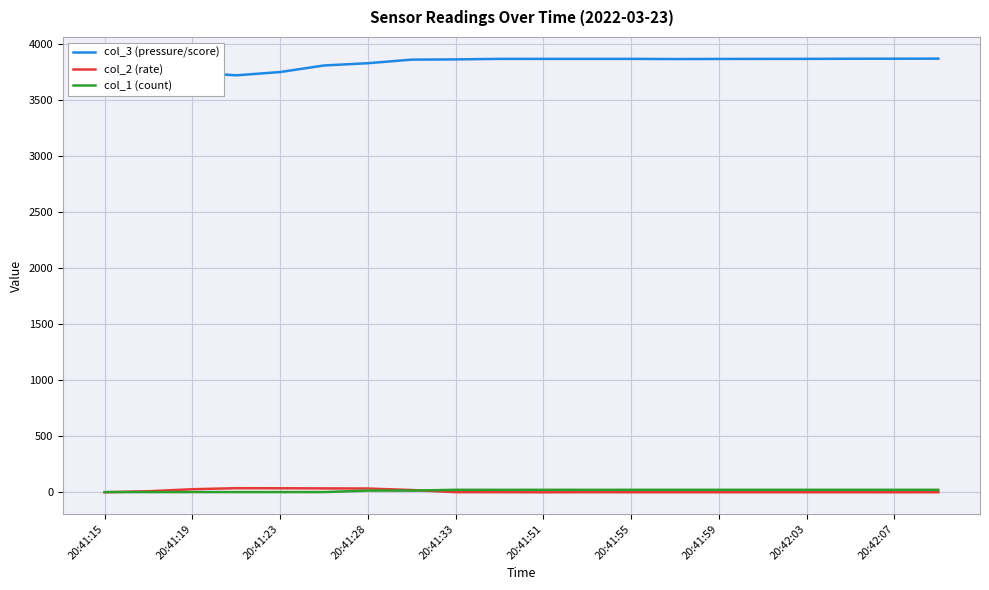

What is the difference between the highest and lowest values at 13?

3866.7